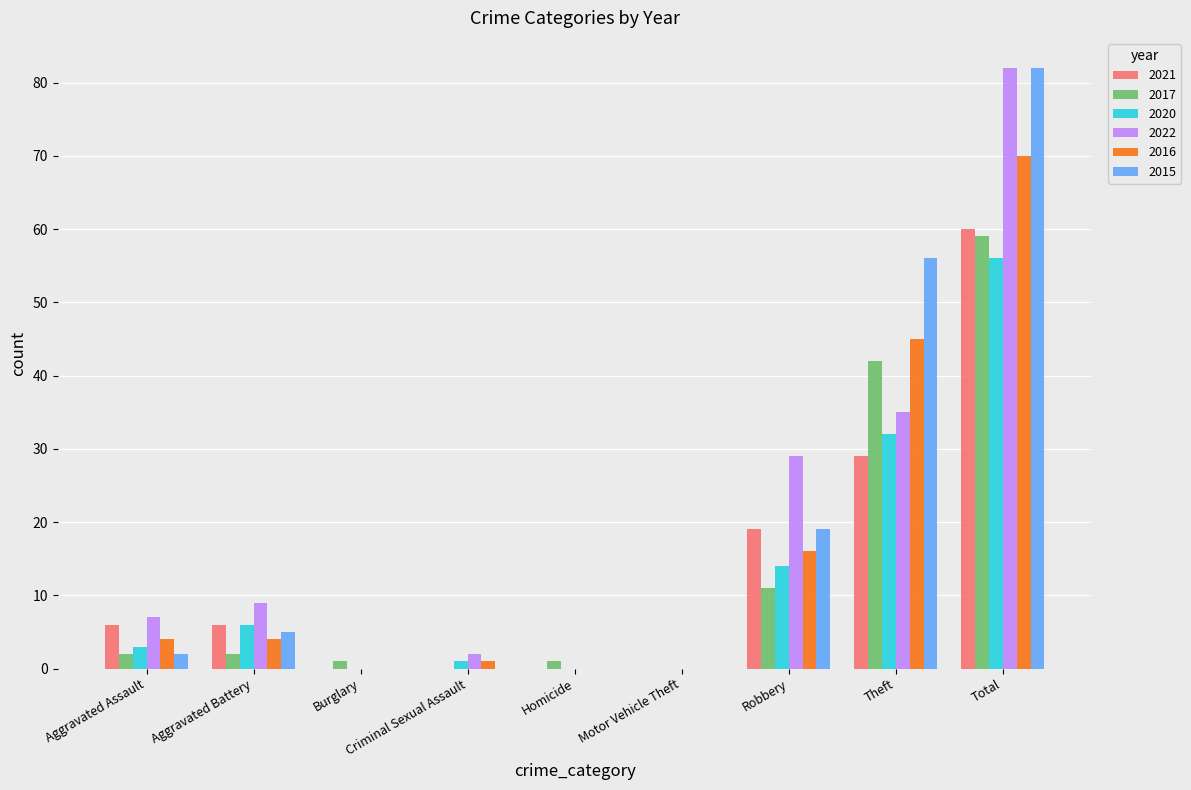

Which category has the highest value in the 2015 series?

Total